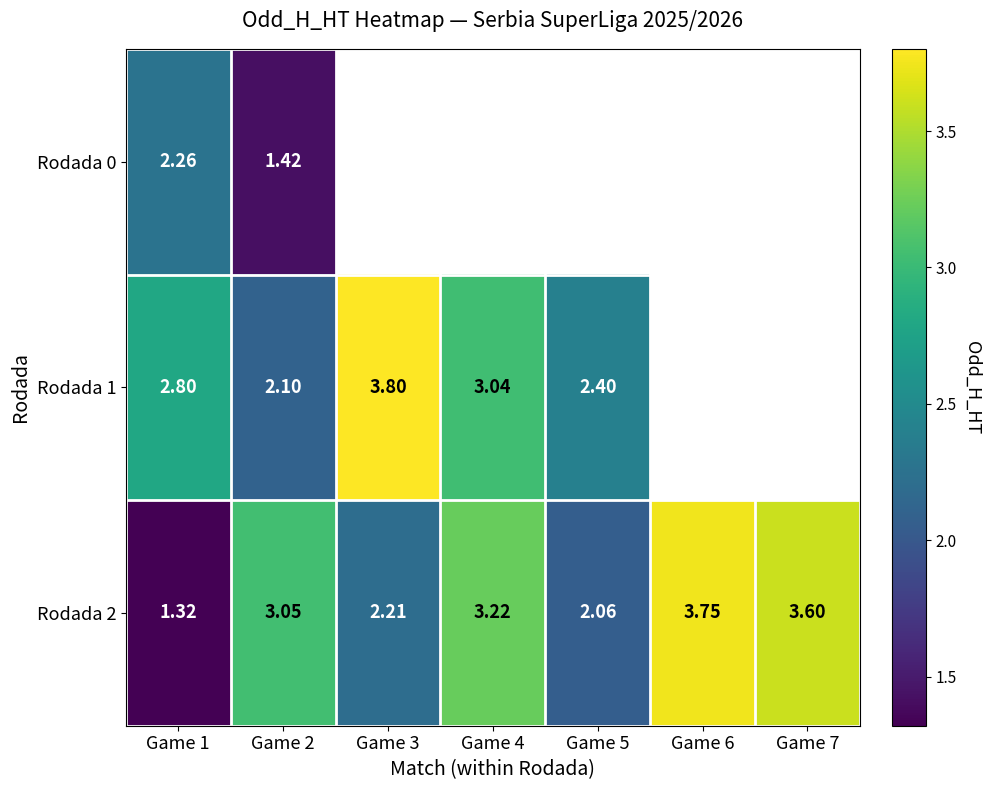

Read the Rodada 2 value at Game 3.

2.2